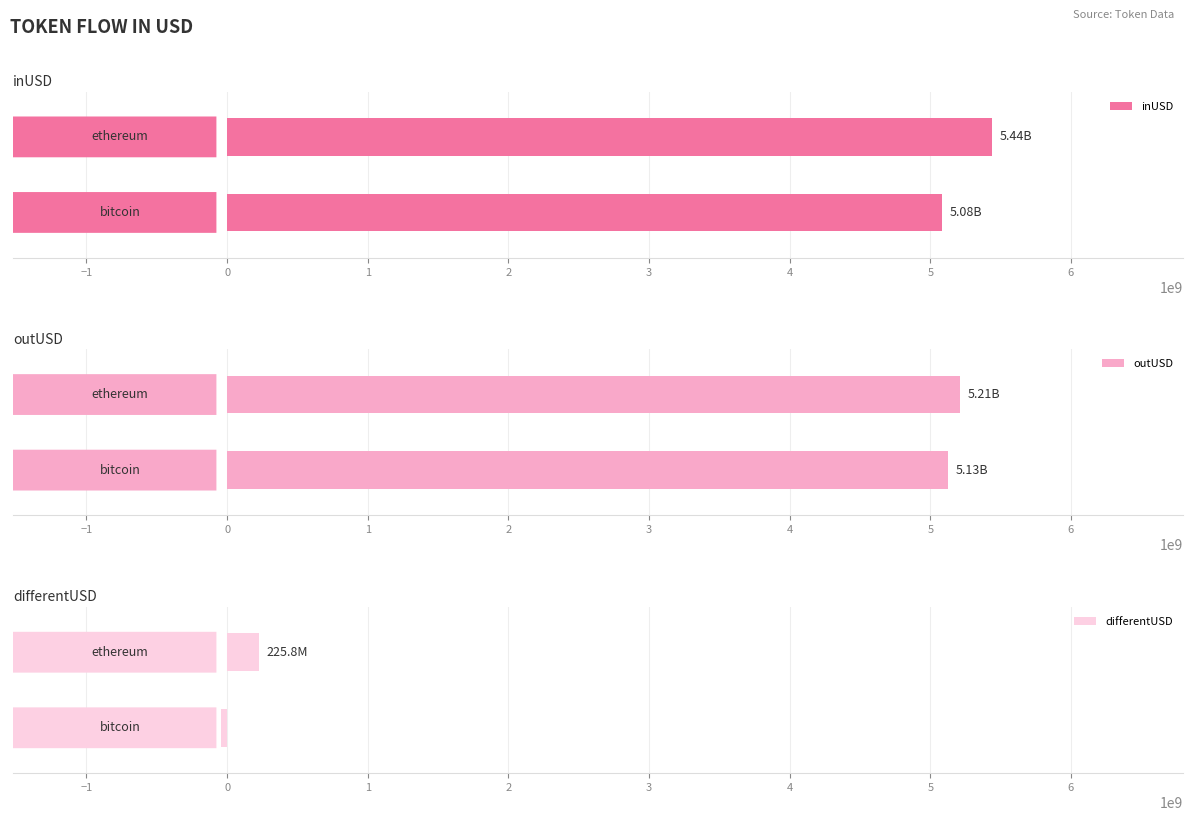

Where is outUSD nearest to the value 5168463078?

bitcoin